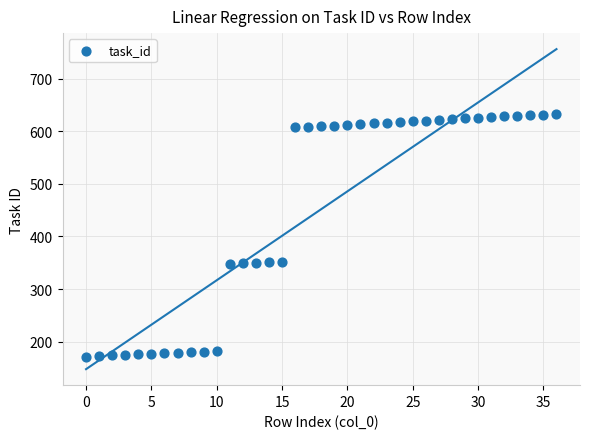

What is the range of Y values (max minus min)?

463